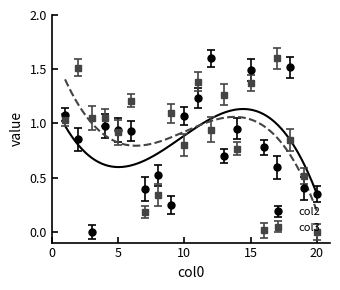

Reading left to right, what are all the values shown in this chart?

col2: 1.1	0.9	0.0	1.0	0.9	0.9	0.4	0.5	0.2	1.1	1.2	1.6	0.7	1.0	1.5	0.8	0.6	1.5	0.4	0.4
col3: 1.0	1.5	1.0	1.1	0.9	1.2	0.2	0.3	1.1	0.8	1.4	0.9	1.3	0.8	1.4	0.0	1.6	0.8	0.5	0.0